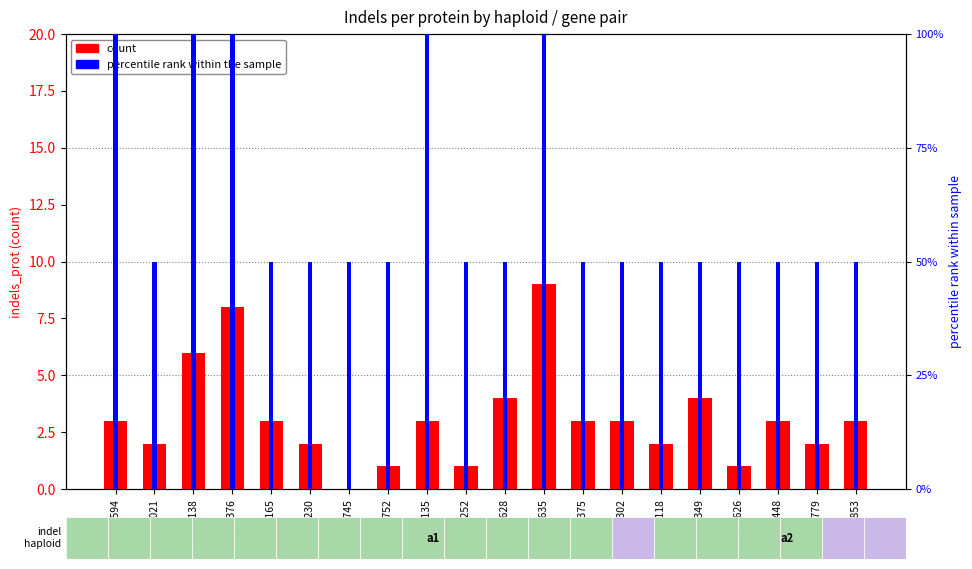

What is the lowest value of the percentile rank within the sample series?

50